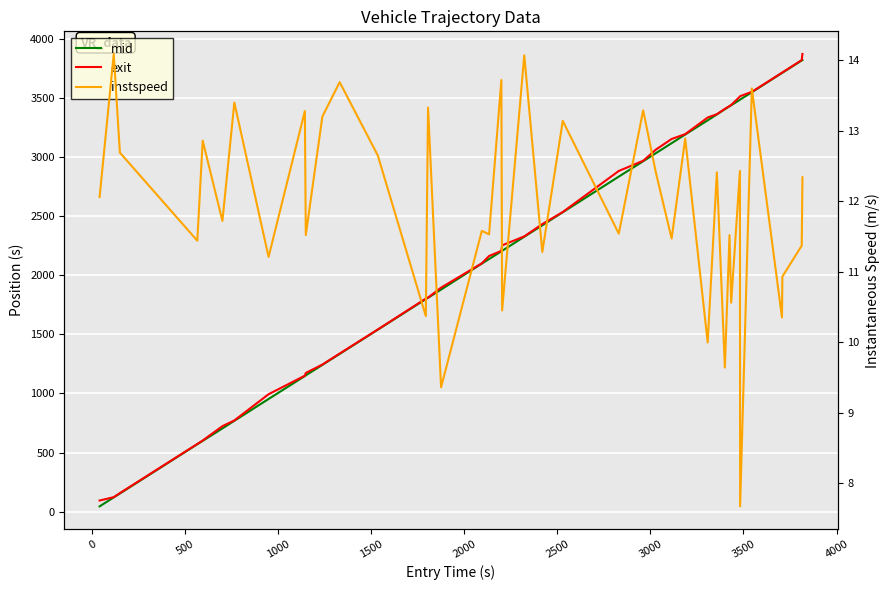

The value of instspeed at 15 is 15.6. True or false?

False